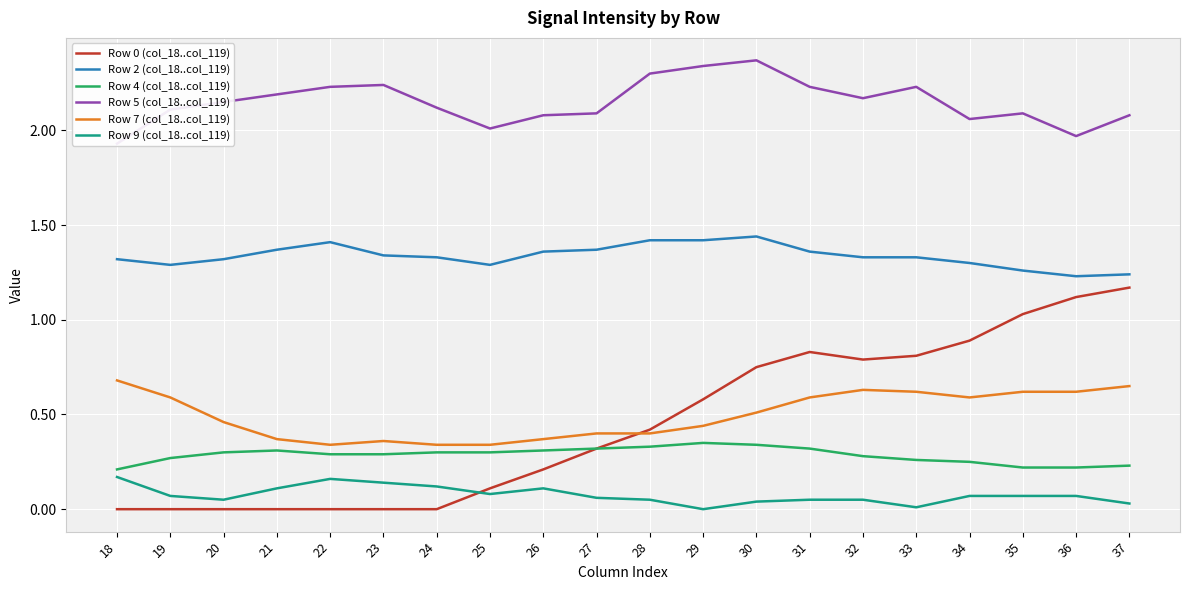

True or false: Row 5 (col_18..col_119) and Row 4 (col_18..col_119) cross at least once.

False